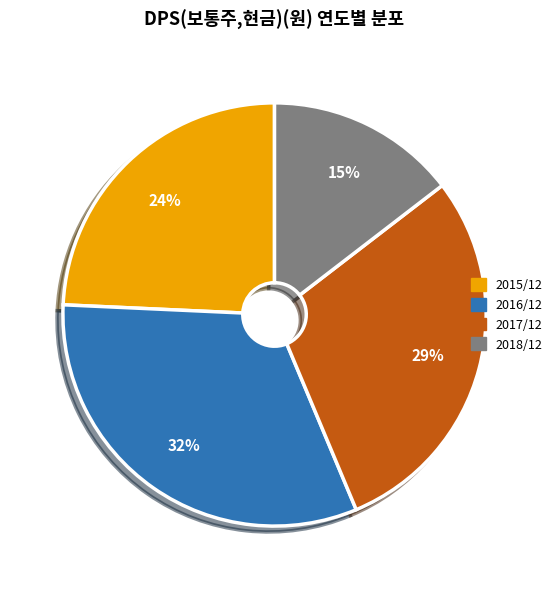

Is there any slice that represents more than half of the pie?

No